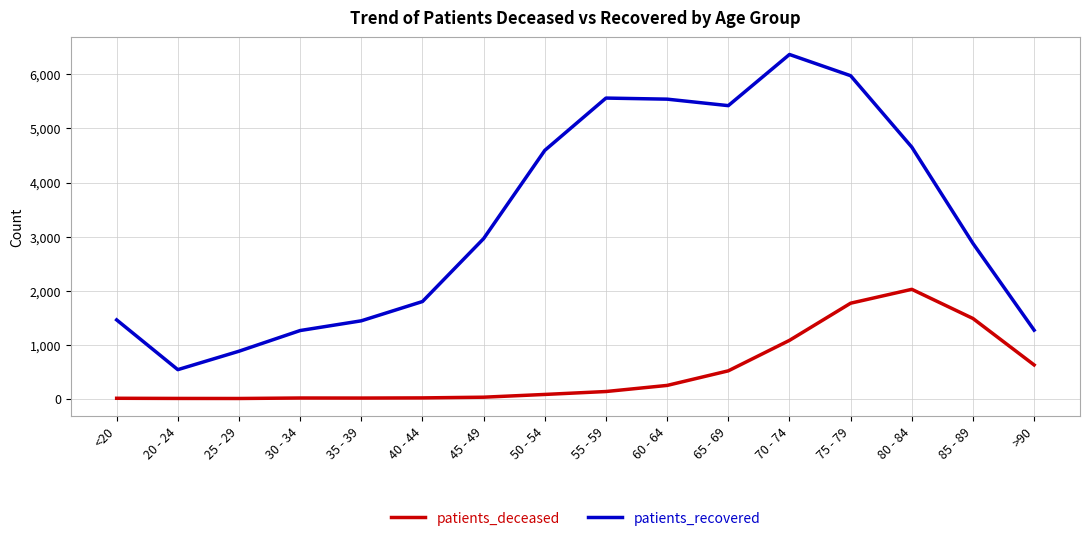

What is the sum of all patients_deceased values?

8010